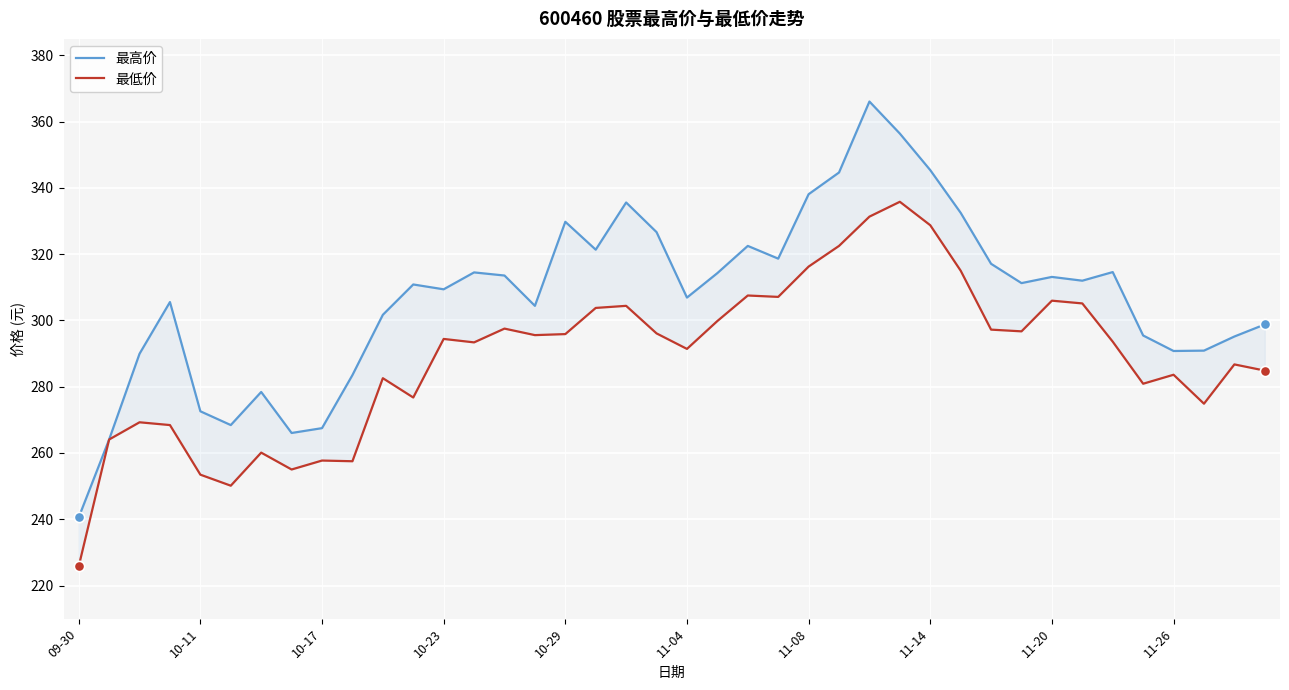

Which series contains the highest Y value?

最高价